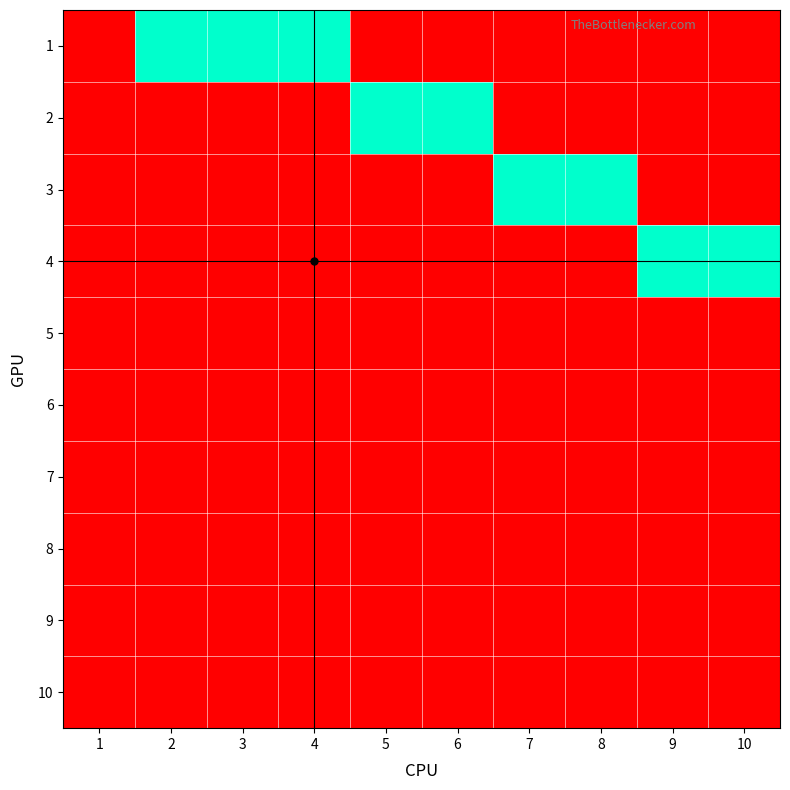

Is it true that 6 equals 0 at 4?

True